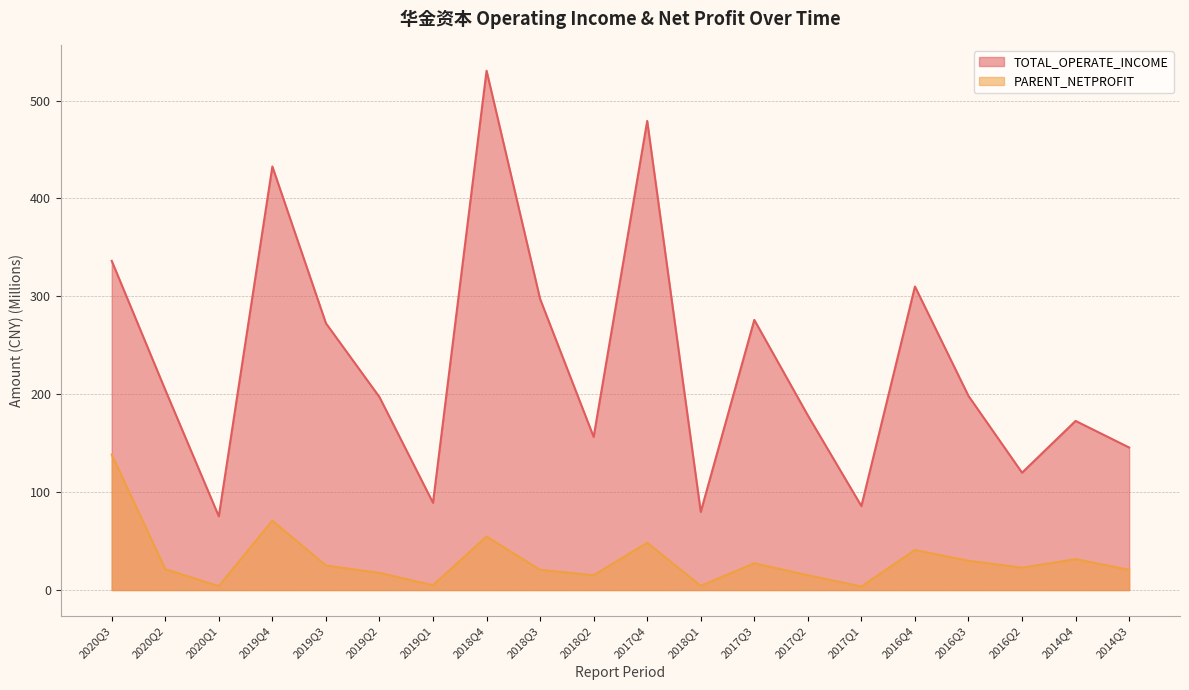

Where is the first local minimum for PARENT_NETPROFIT?

2020Q1